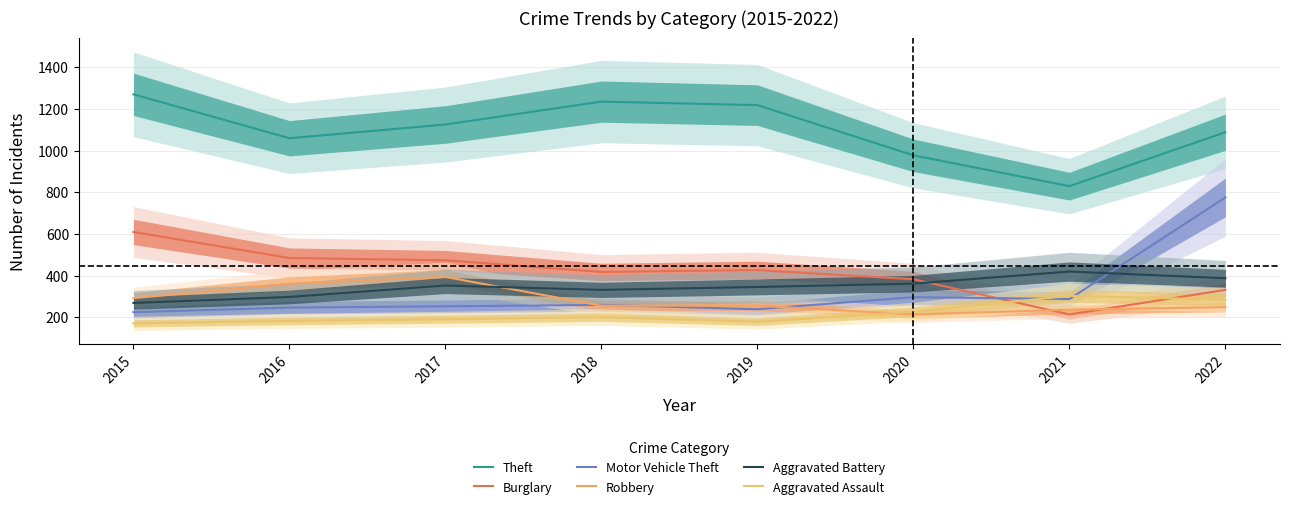

What is the value of the Motor Vehicle Theft point at the 8th from the left?

776